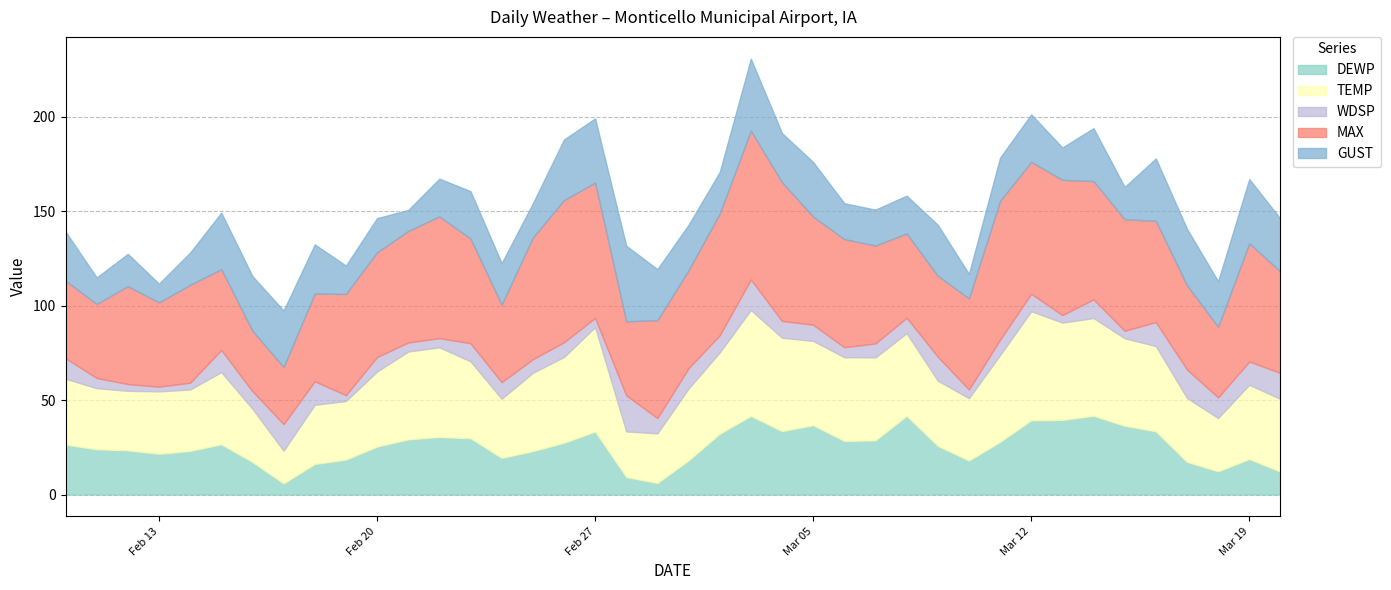

True or false: WDSP and DEWP cross at least once.

True